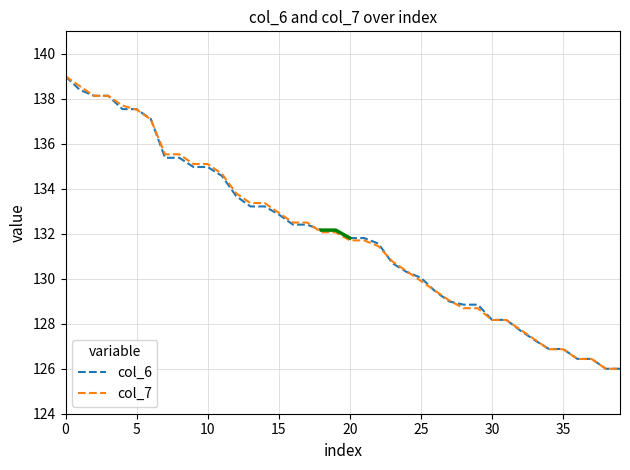

Reading left to right, transcribe all the data shown in this chart.

col_6: 139.0	138.4	138.1	138.1	137.5	137.5	137.1	135.4	135.4	135.0	135.0	134.6	133.7	133.2	133.2	132.9	132.4	132.4	132.2	132.2	131.8	131.8	131.6	130.7	130.3	130.0	129.4	129.0	128.8	128.8	128.2	128.2	127.7	127.3	126.9	126.9	126.4	126.4	126.0	126.0
col_7: 139.0	138.6	138.1	138.1	137.7	137.5	137.1	135.5	135.5	135.1	135.1	134.7	133.8	133.4	133.4	132.9	132.5	132.5	132.1	132.1	131.7	131.7	131.5	130.8	130.3	129.9	129.5	129.0	128.7	128.7	128.2	128.2	127.7	127.3	126.9	126.9	126.4	126.4	126.0	126.0